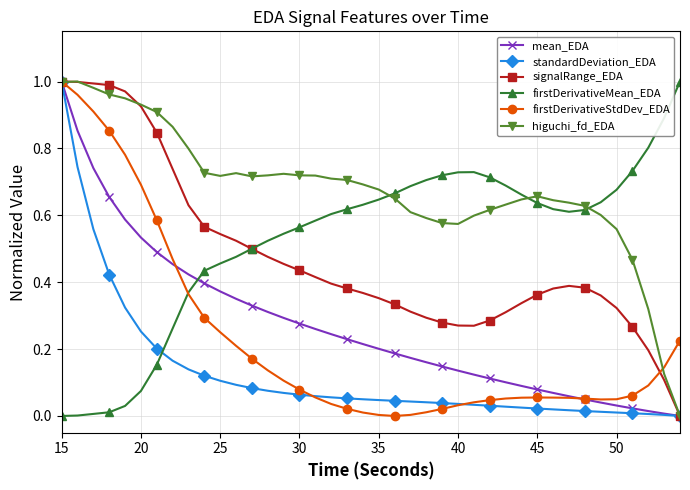

Which series has the largest total across all categories?

higuchi_fd_EDA